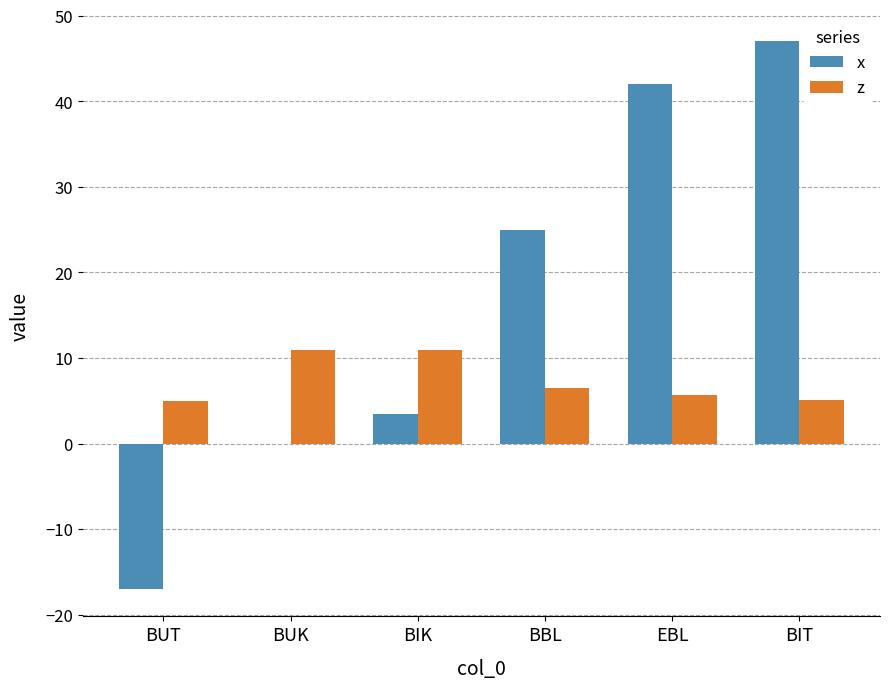

Is the value of z at BBL greater than the value of x at BUK?

Yes